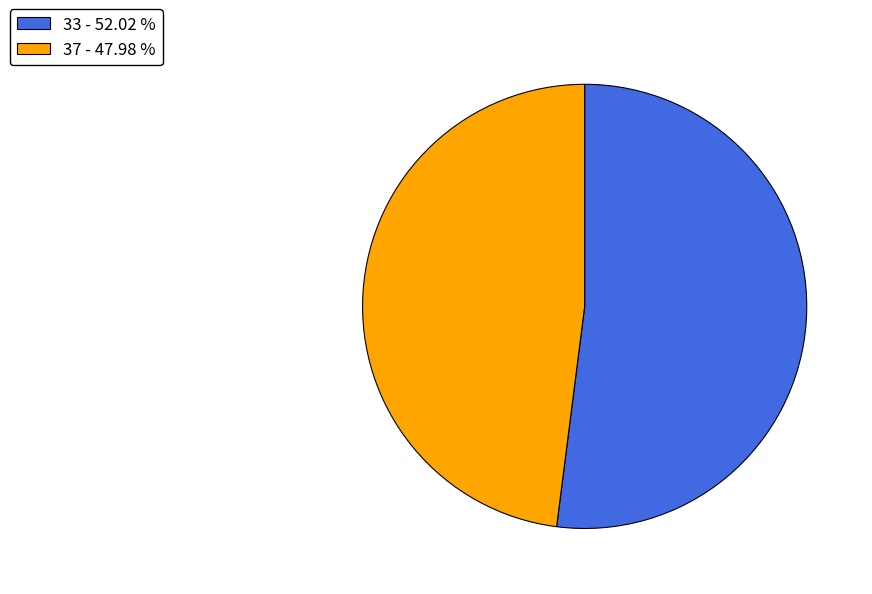

Which has a higher value, 37 - 47.98 % or 33 - 52.02 %?

33 - 52.02 %